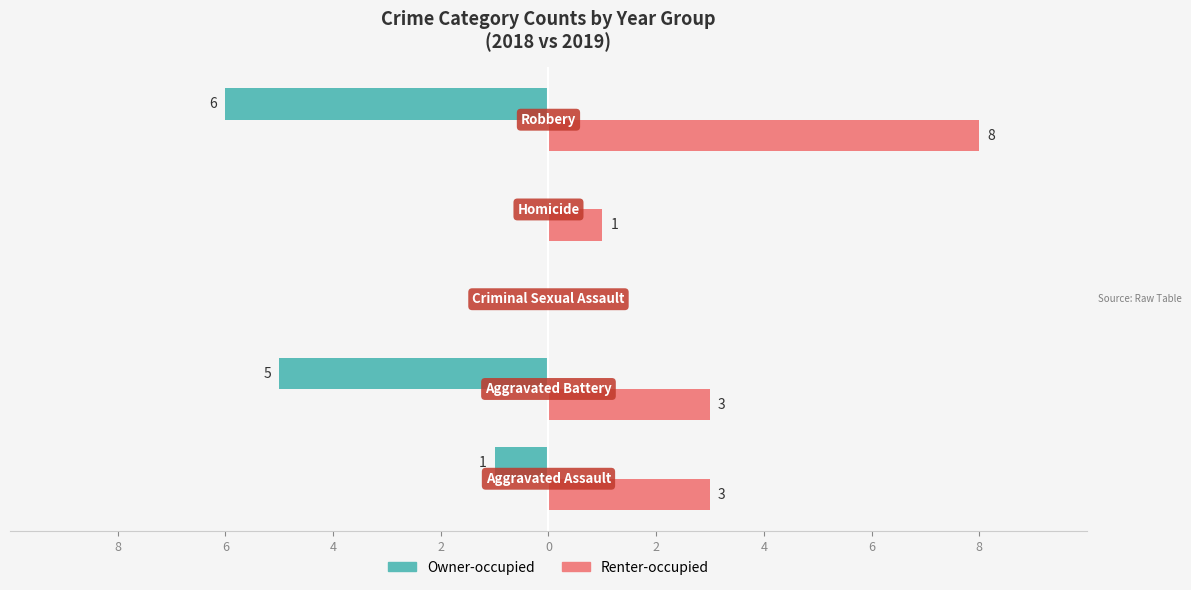

What is the difference between the maximum and minimum values in the Owner-occupied series?

6